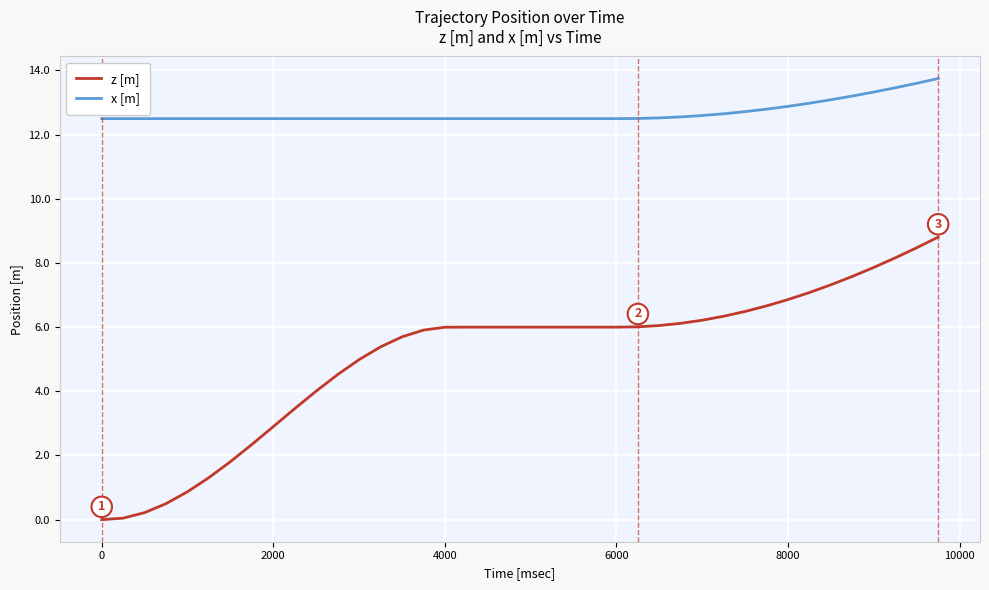

List the series in order of their peak value, lowest first.

z [m], x [m]